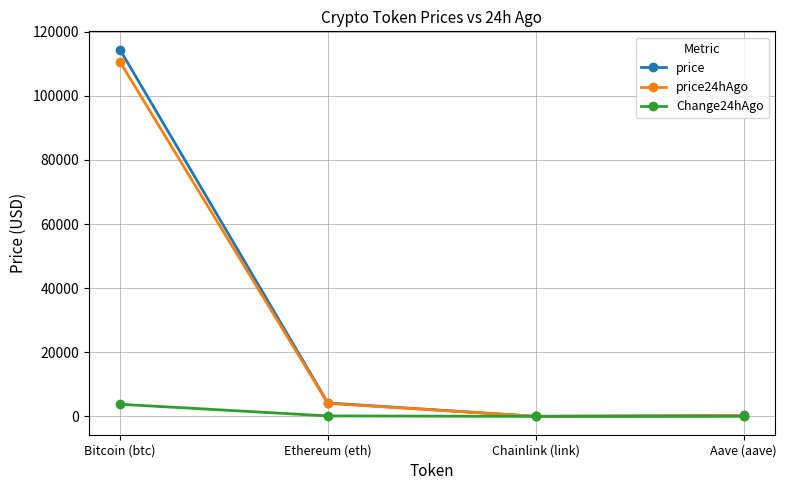

What position from the left is Chainlink (link)?

3